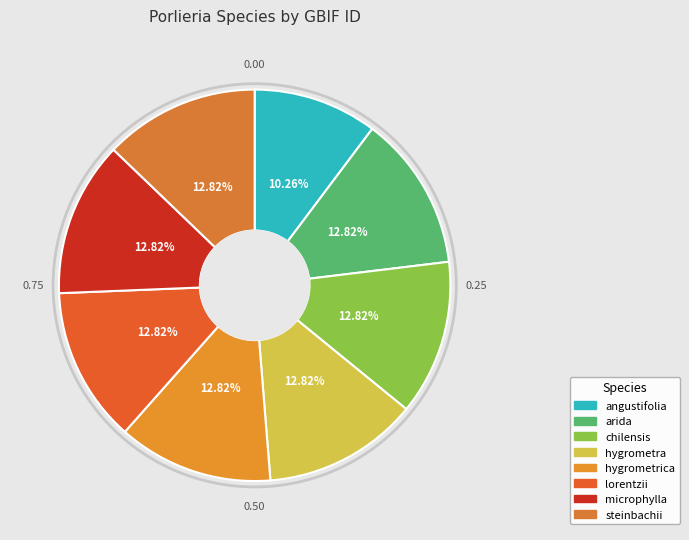

Is it true that microphylla is 24% of the pie?

False